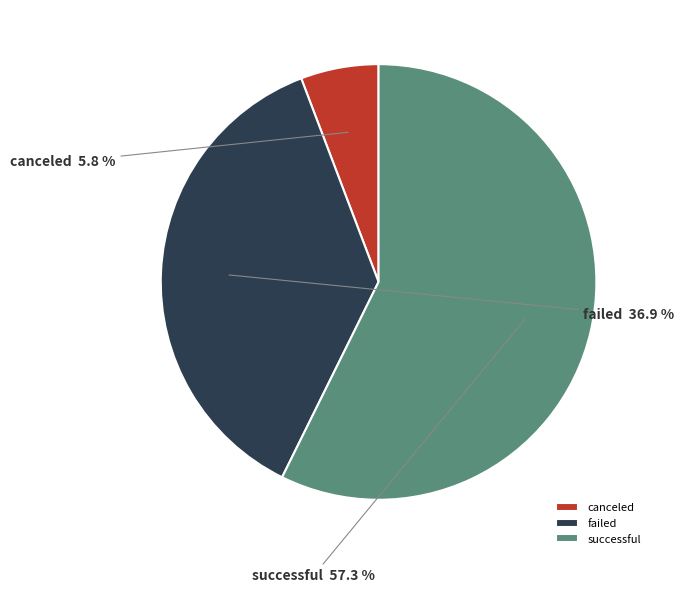

To the nearest percent, what is the average slice percentage?

33%